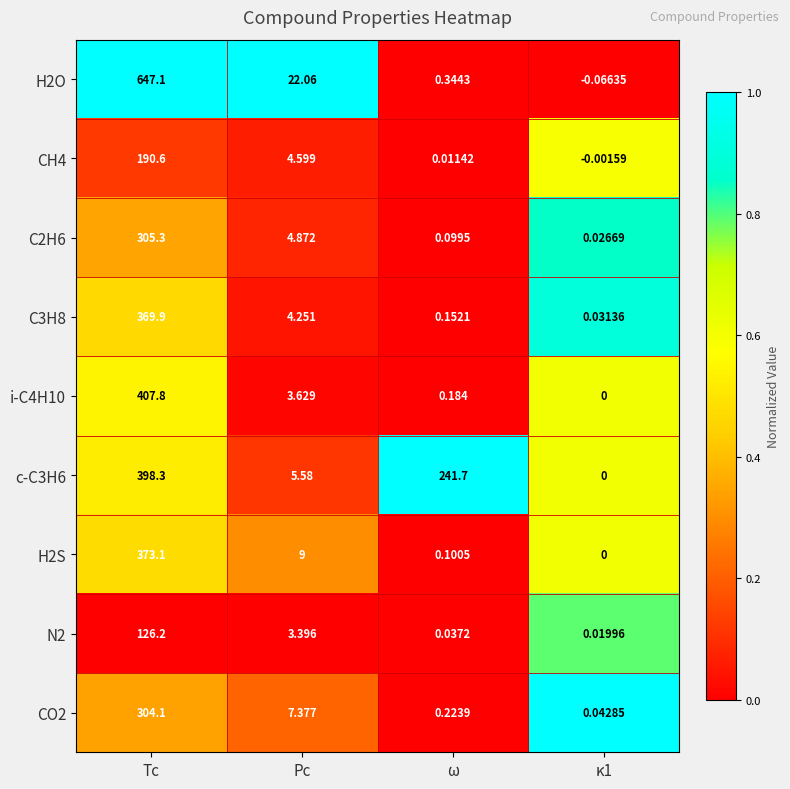

Between Pc and κ1, which series saw the biggest shift?

H2O